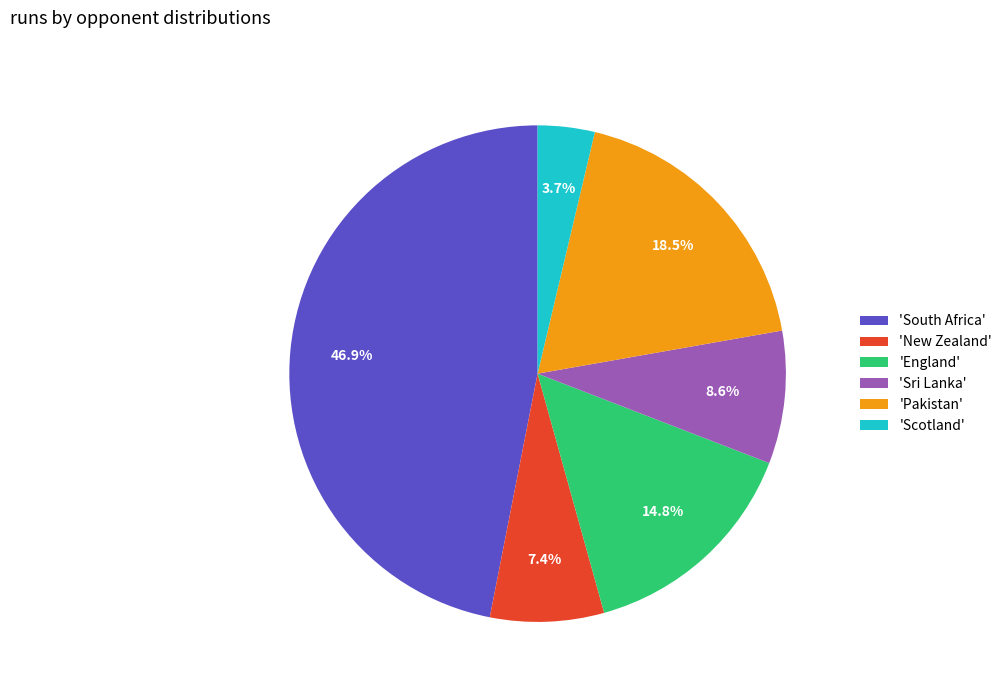

Approximately how many times larger is the value at 'Sri Lanka' compared to 'Scotland'?

2.3